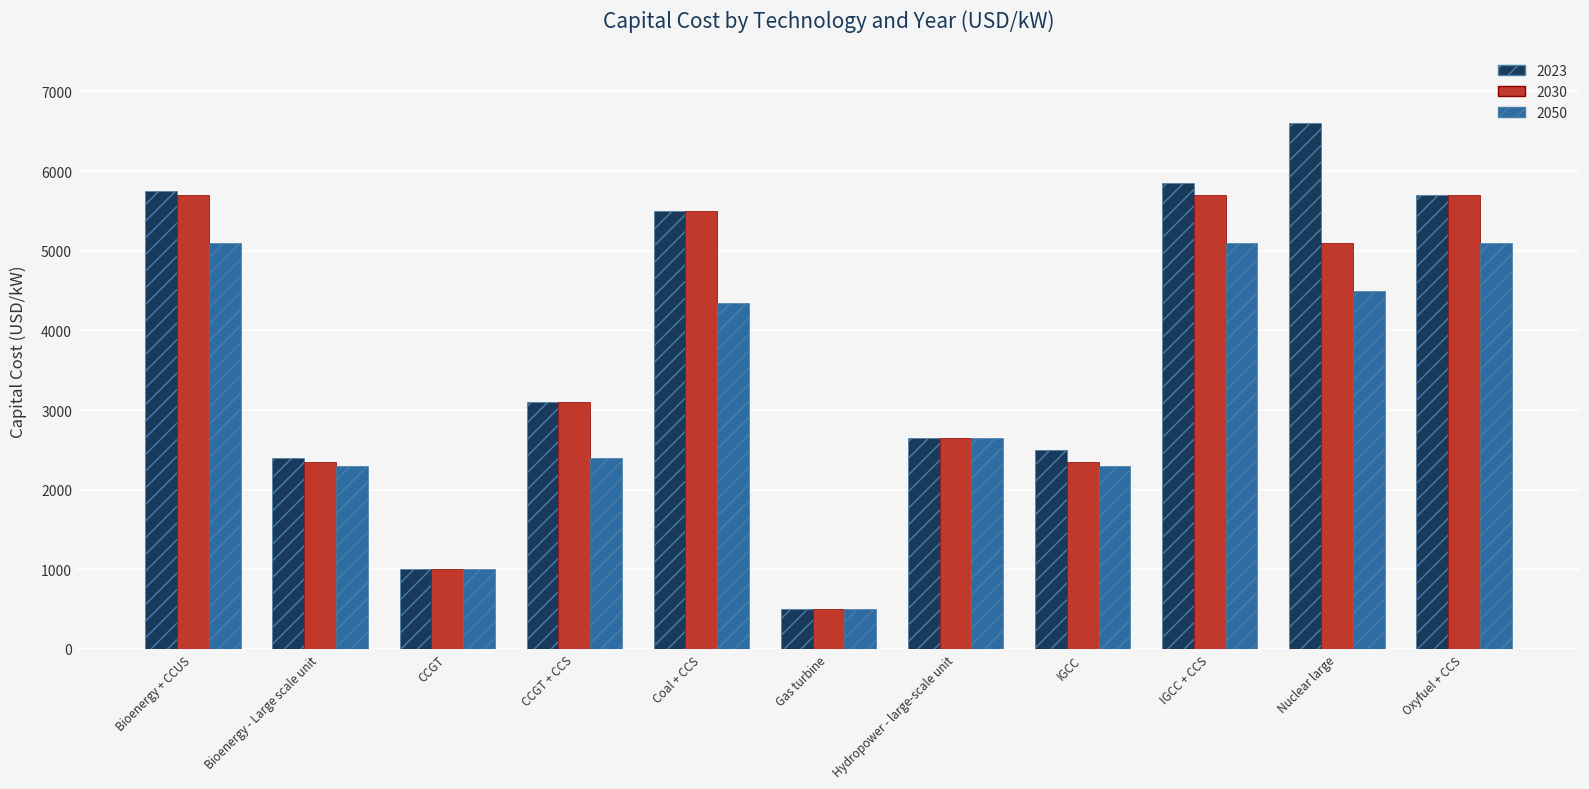

Does the chart contain any negative values?

No